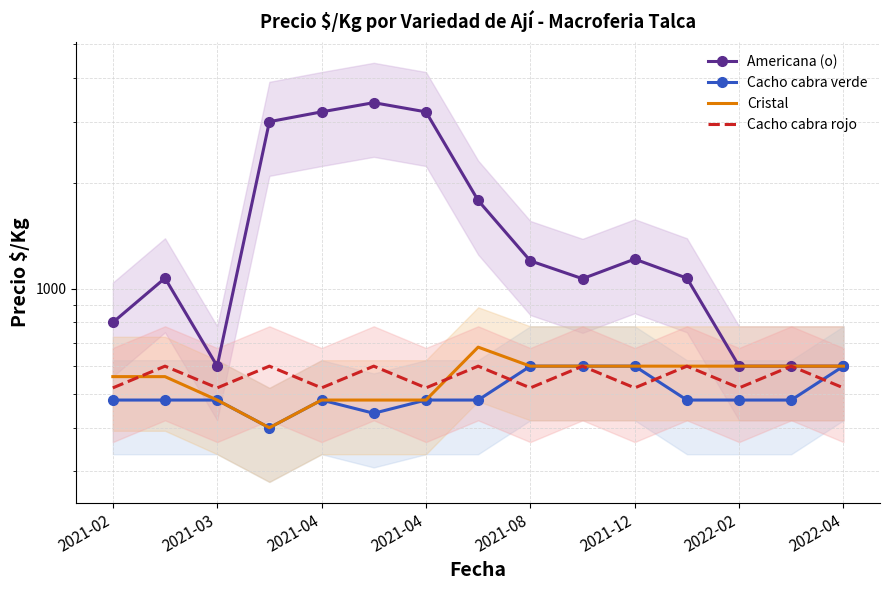

True or false: Cristal and Cacho cabra rojo intersect in this chart.

True